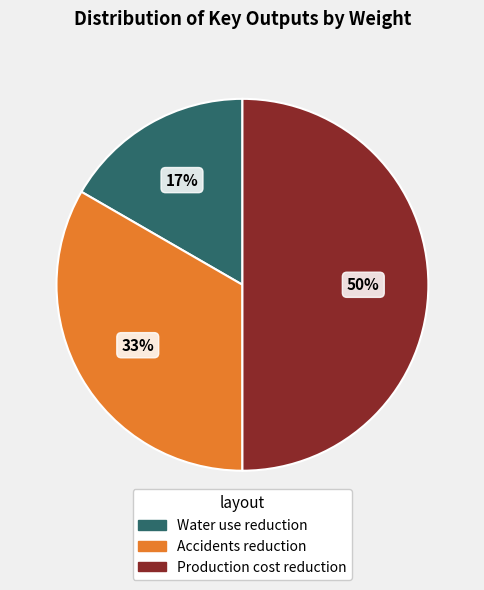

What is the largest slice in the pie chart?

Production cost reduction